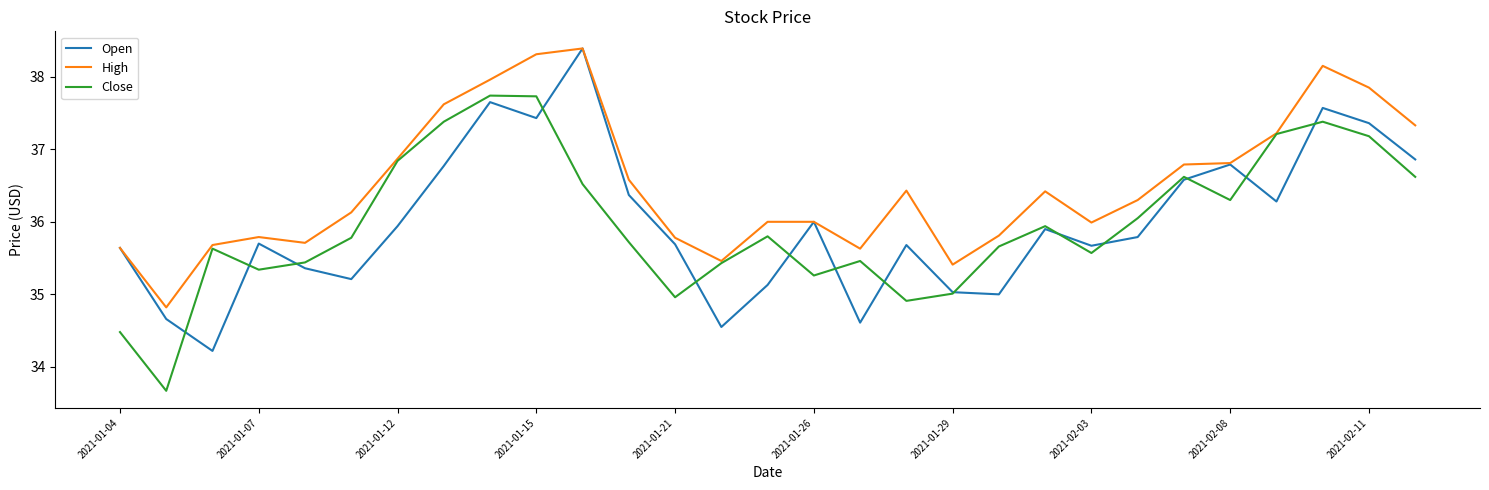

Which series has the largest total across all categories?

High